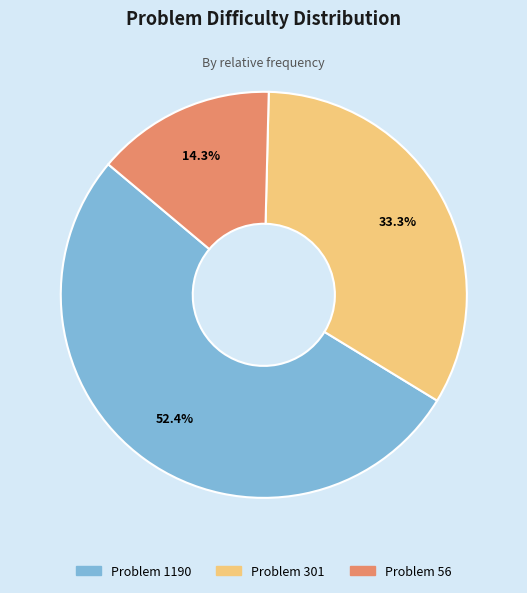

Rank the categories by value from highest to lowest.

Problem 1190, Problem 301, Problem 56